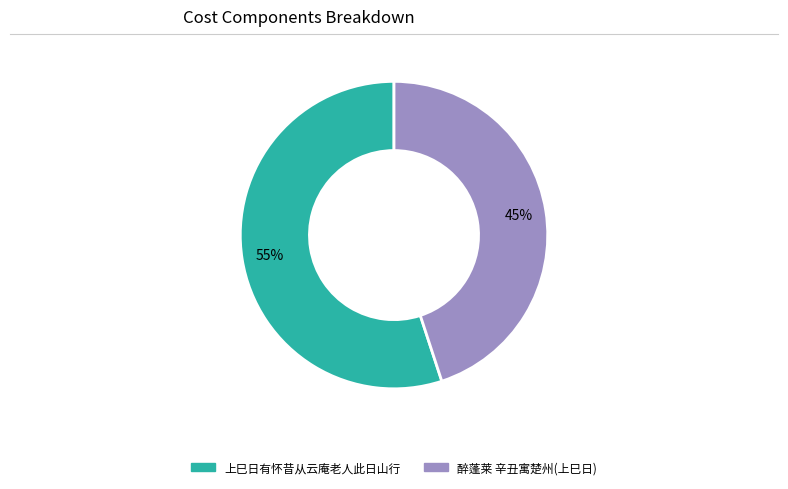

Is there a majority slice in this chart?

Yes